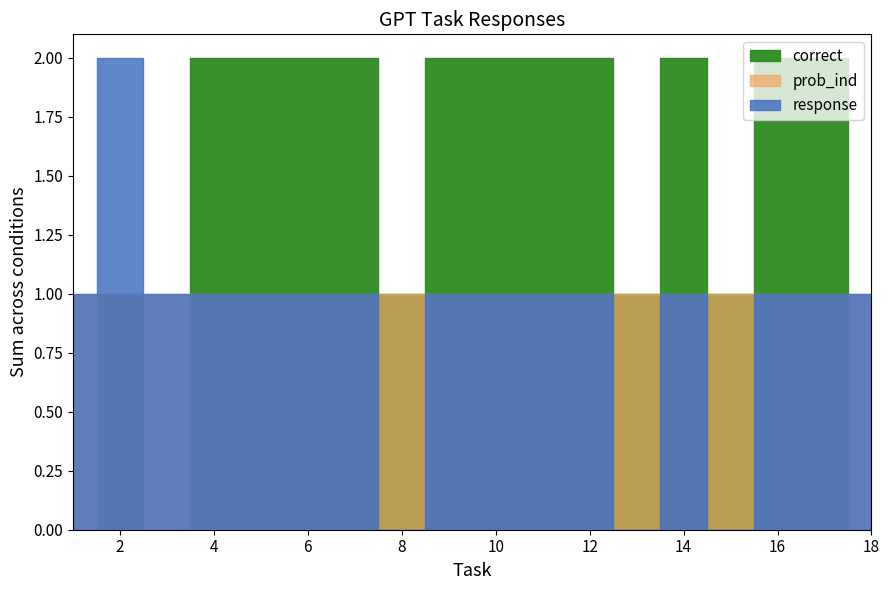

Does the chart have visible grid lines?

No